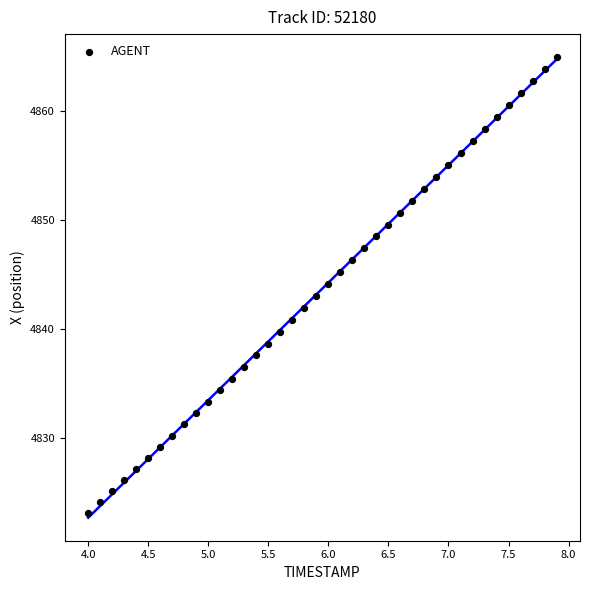

What is the range of X values (max minus min)?

3.9